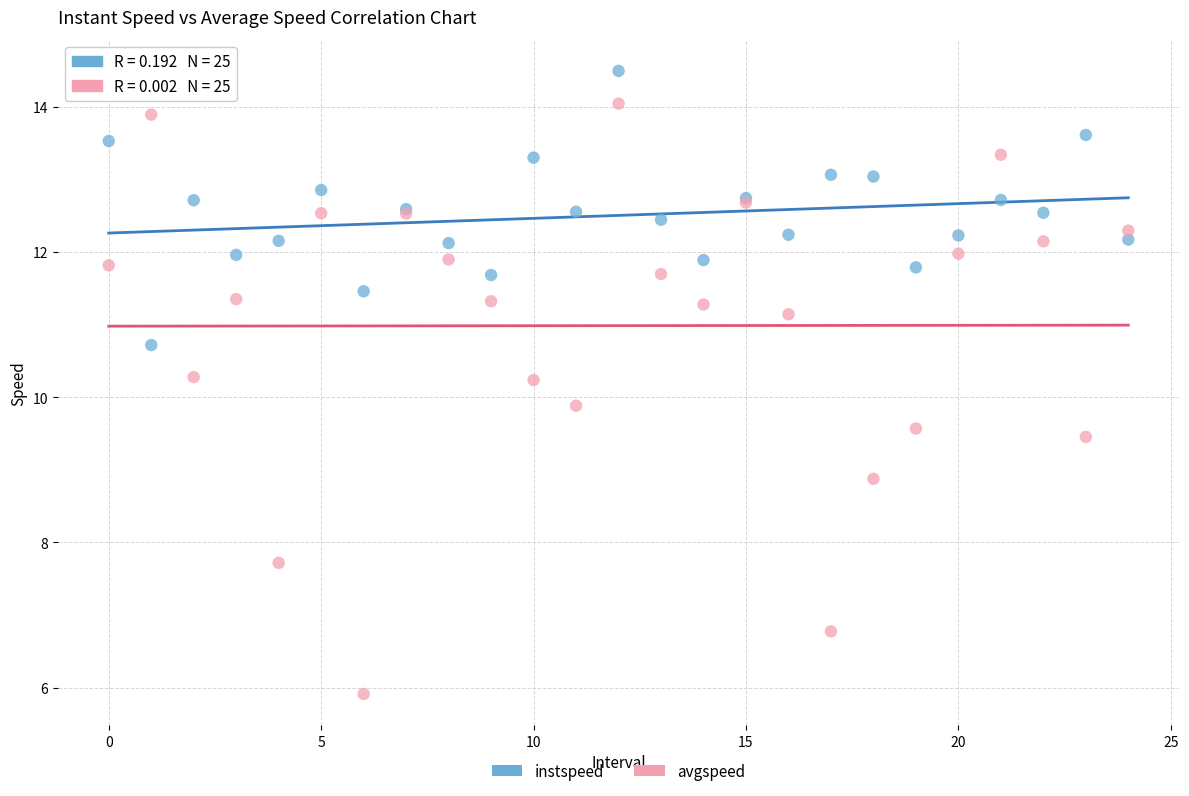

Which series contains the highest Y value?

instspeed